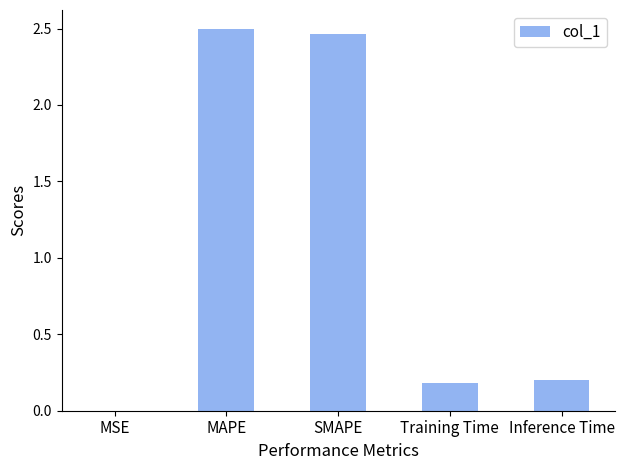

What is the sum of the values at Inference Time and SMAPE?

2.7